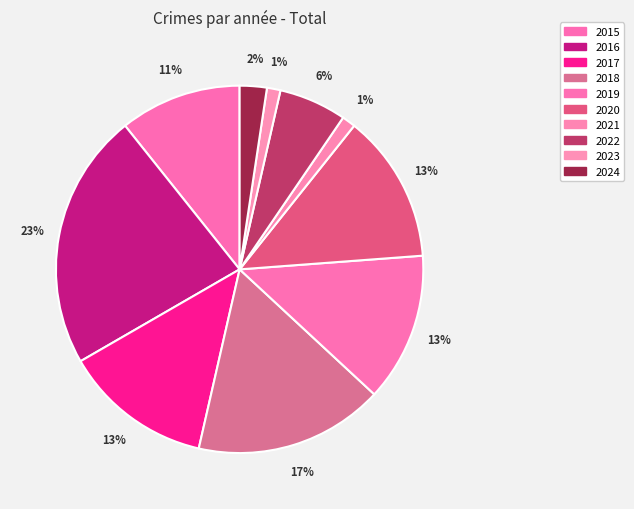

Approximately how many times larger is the value at 2018 compared to 2017?

1.3